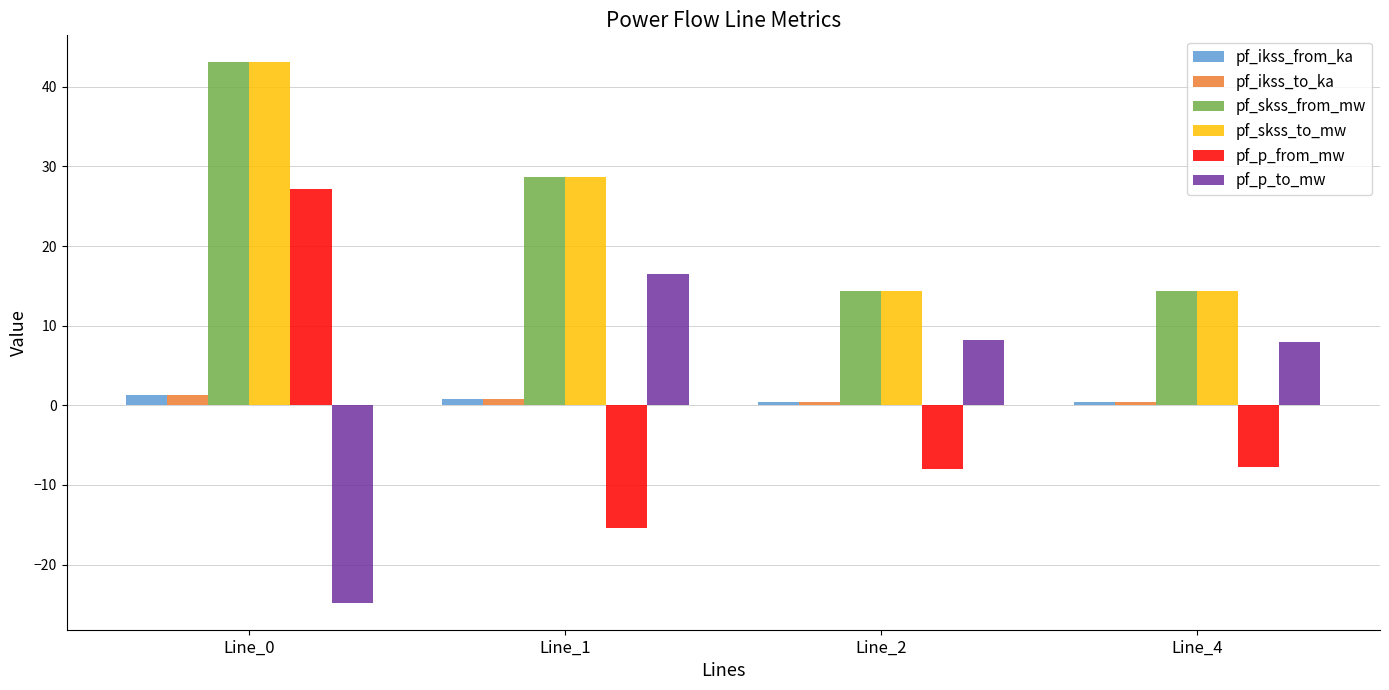

At which label does pf_p_to_mw reach its minimum?

Line_0